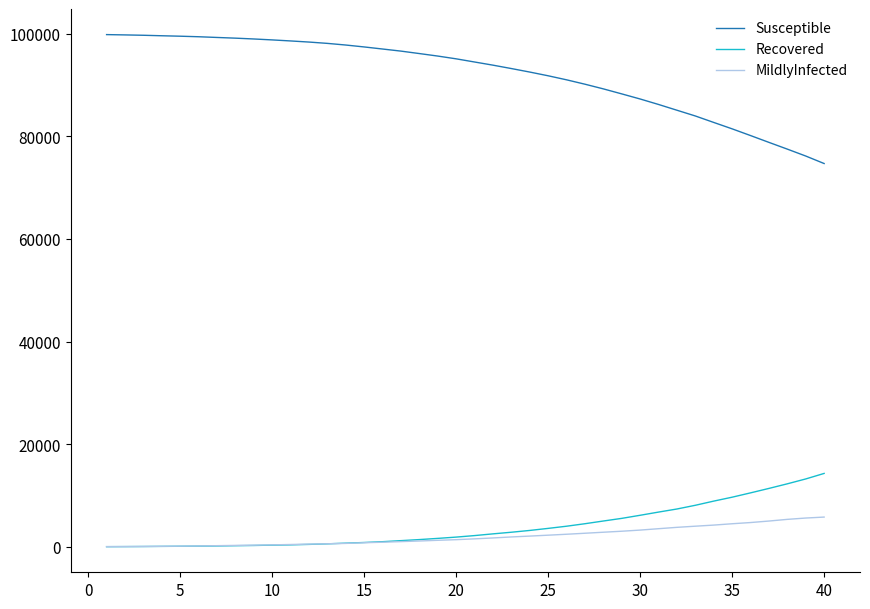

True or false: Recovered and Susceptible intersect in this chart.

False